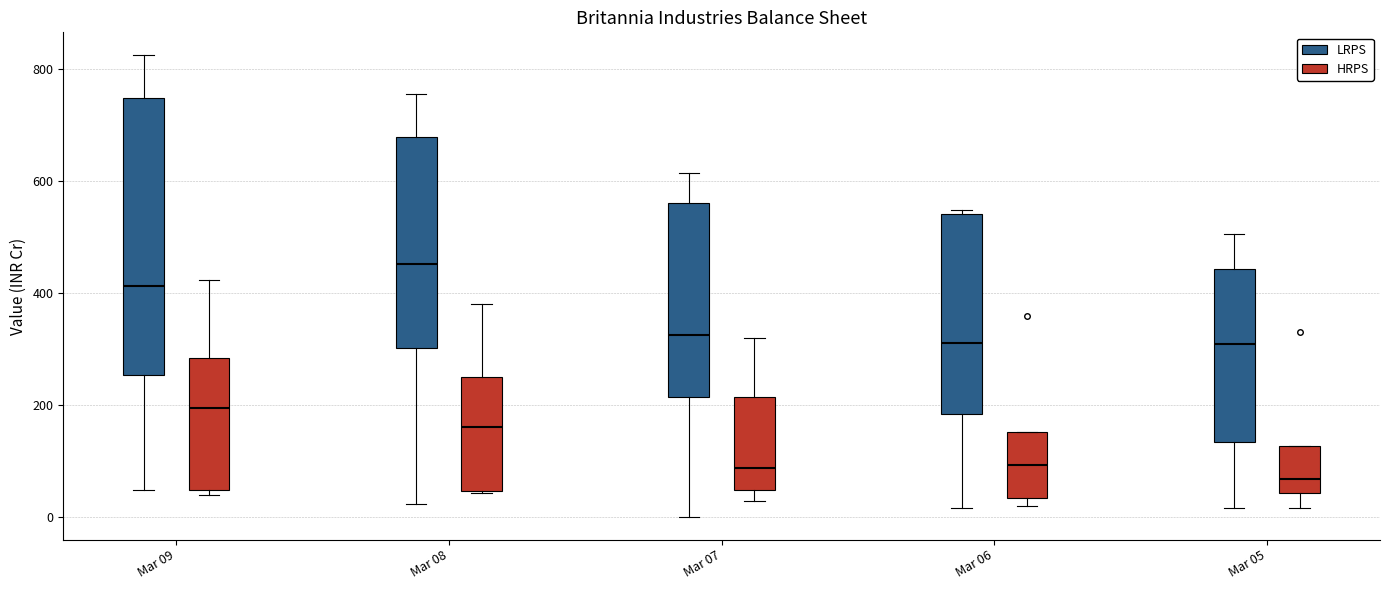

Comparing the boxes themselves (not the whiskers), which one is the tallest?

Mar 09 (LRPS)